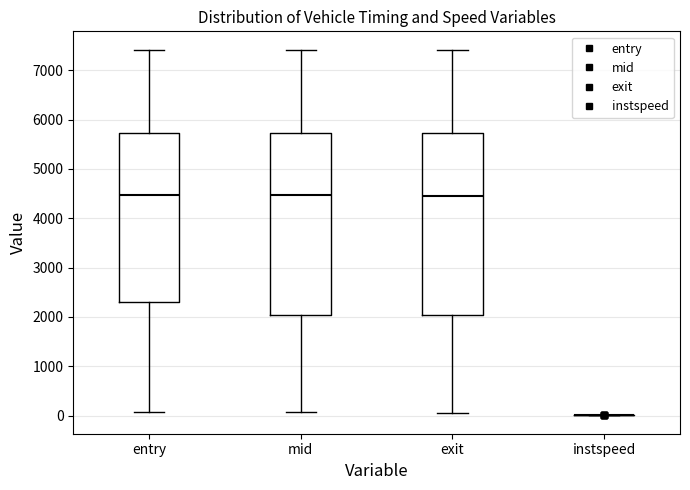

Reading left to right, transcribe this box plot: for each box, give where its median line is, the range the box spans, and where its two whiskers end, as read against the y-axis. The values are not printed on the chart, so give them approximately, as read against the axis.

entry: median 4500, box 2300 to 5700, whiskers 100 to 7400
mid: median 4500, box 2000 to 5700, whiskers 100 to 7400
exit: median 4400, box 2000 to 5700, whiskers 0 to 7400
instspeed: box collapsed to a line at 0, whiskers 0 to 0